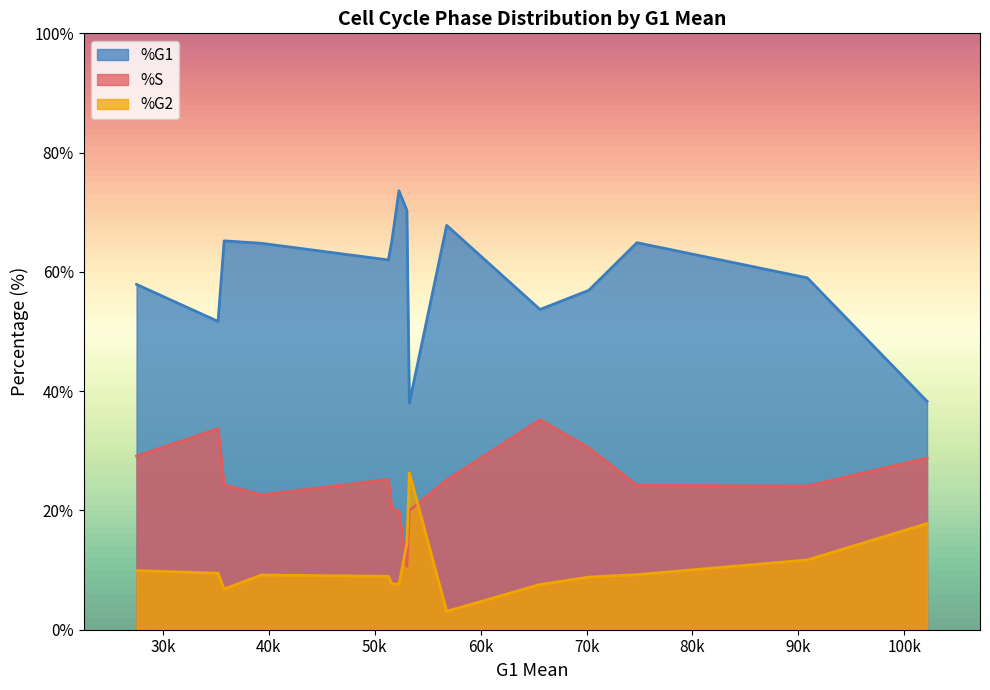

List the series in order of their overall mean, lowest first.

%G2, %S, %G1